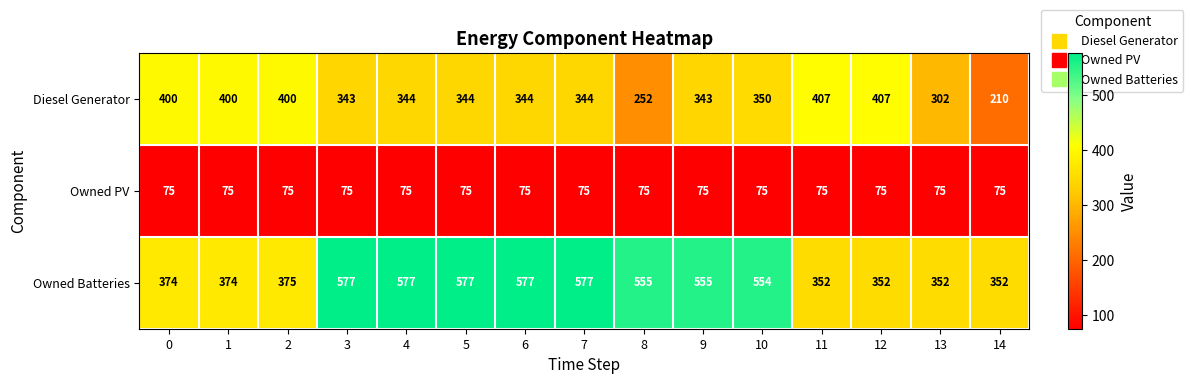

At how many categories does at least one series exceed 181?

15